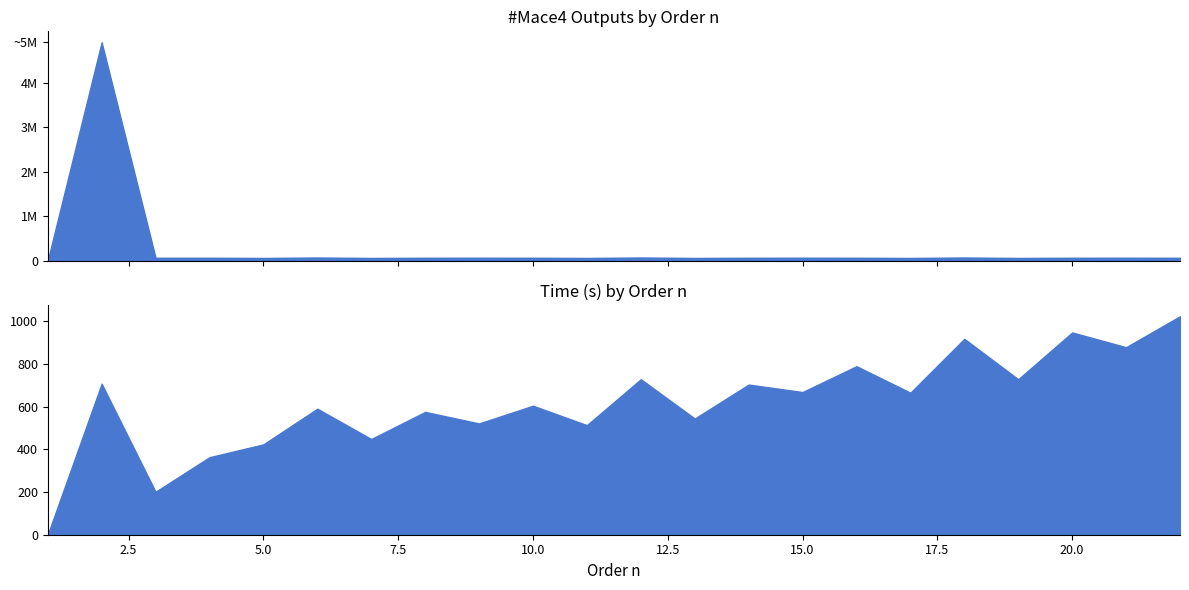

True or false: Time (s) and #Mace4 Outputs cross at least once.

False